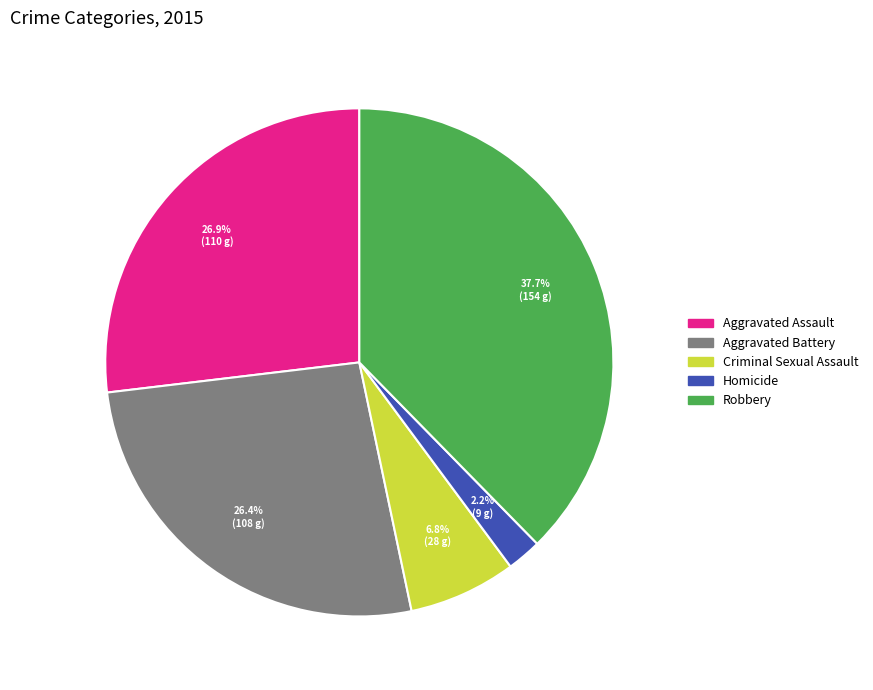

What is the ratio of the value at Aggravated Assault to the value at Homicide?

12.2